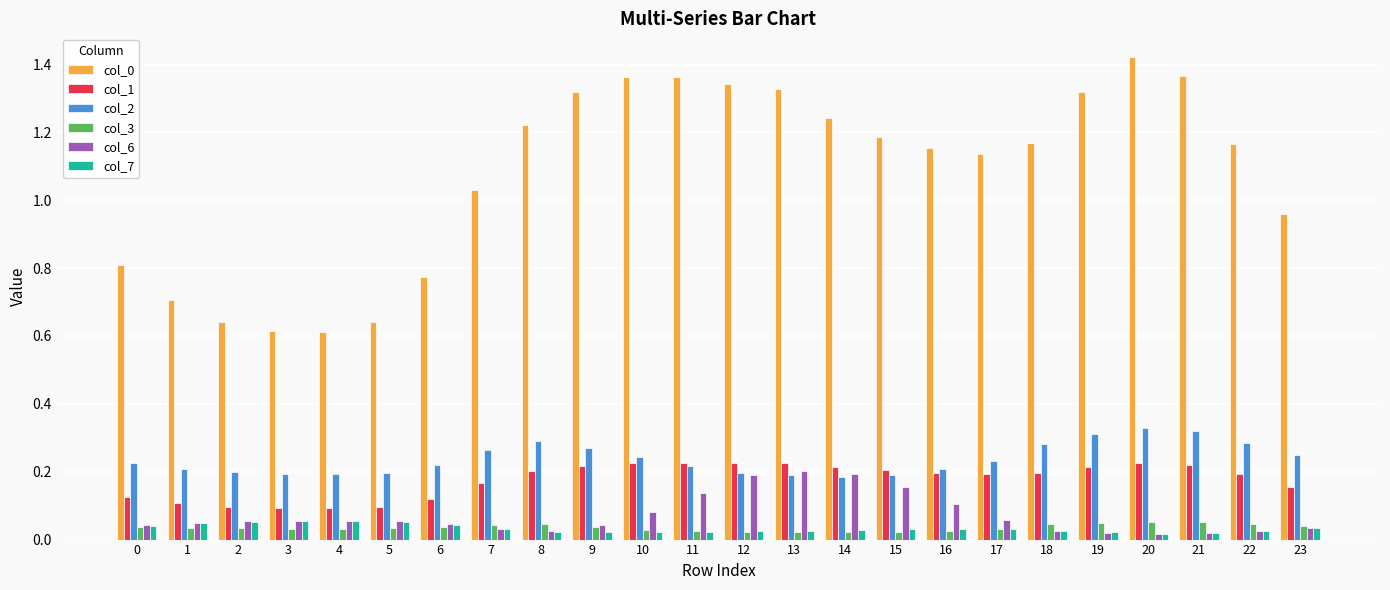

What is the sum of all col_3 values?

0.9